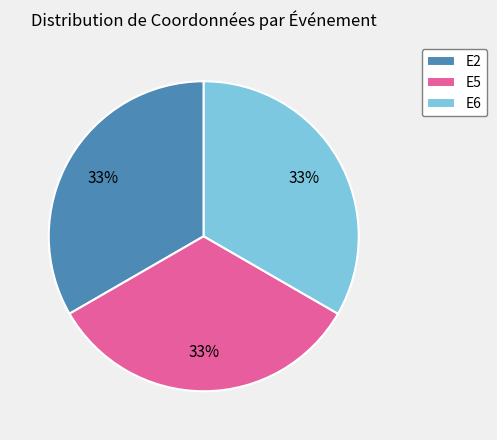

To the nearest percent, what is the average slice percentage?

33%